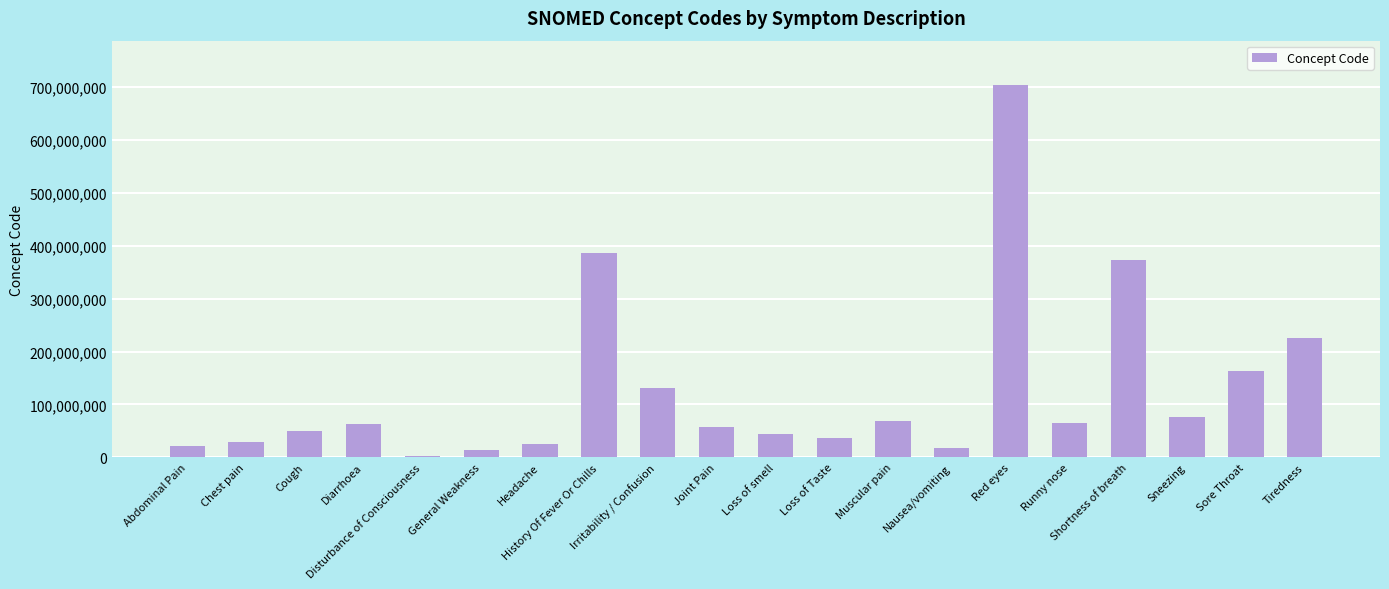

What value does the data have at Cough?

49727002